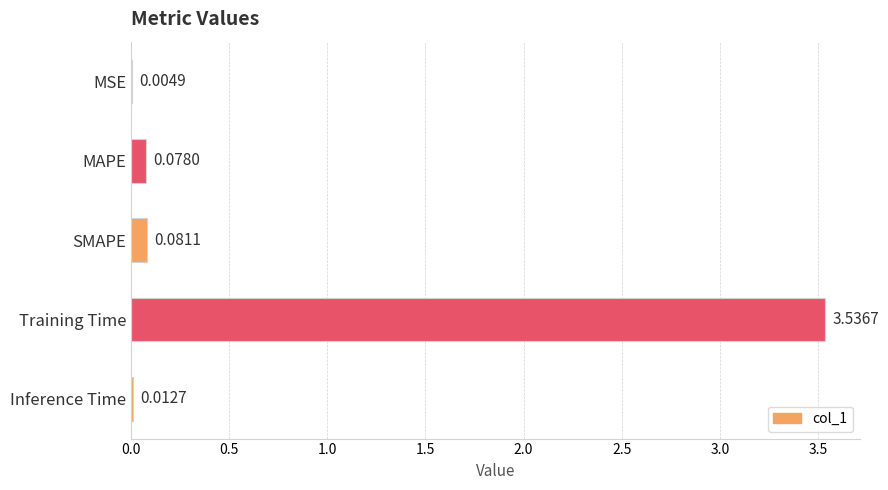

Which has a higher value, MAPE or SMAPE?

SMAPE